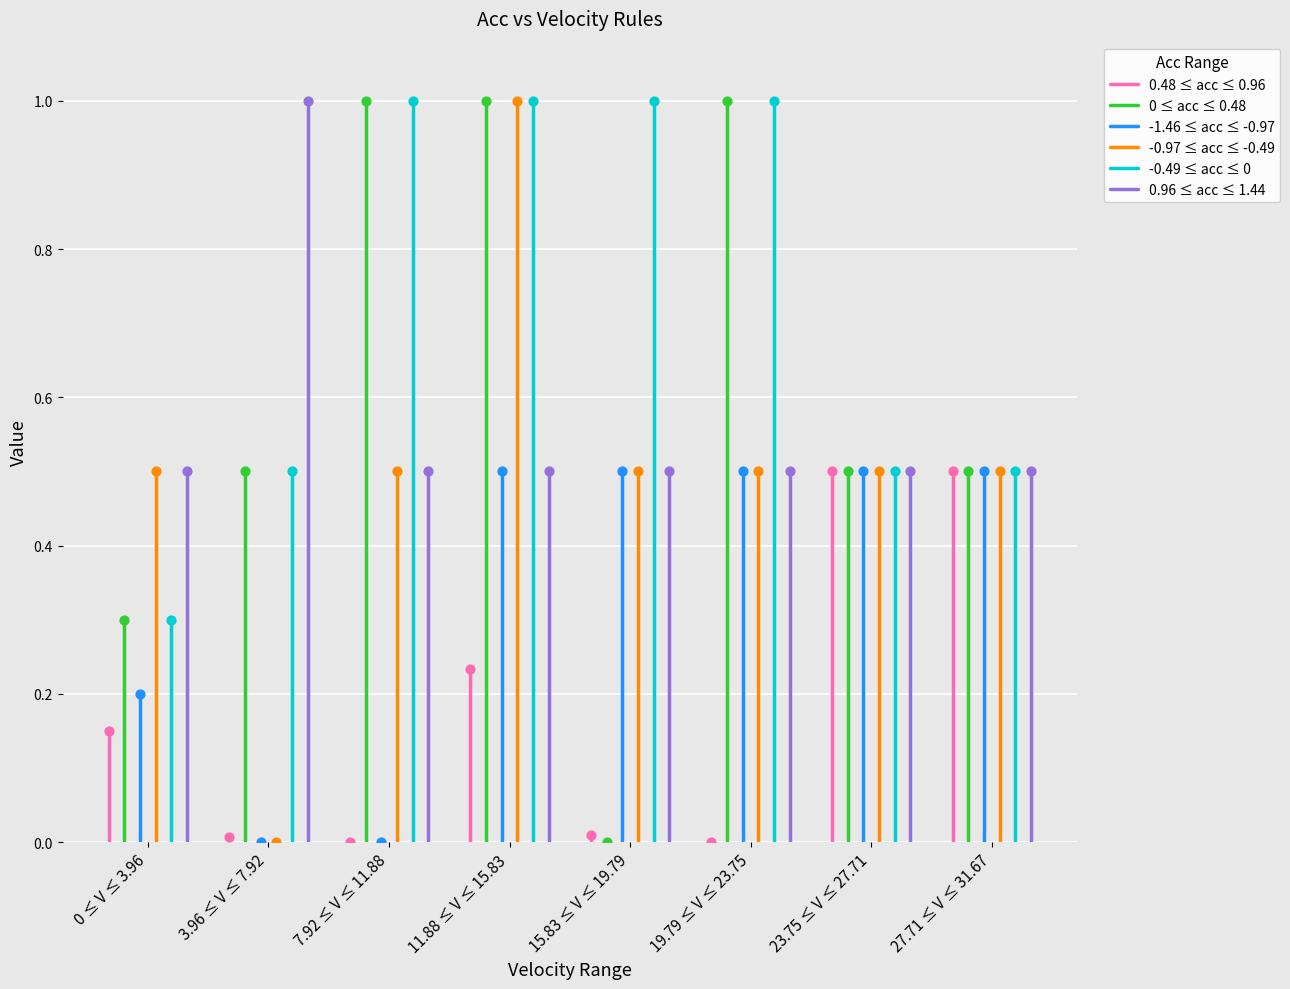

Which series contains the highest Y value?

-0.97 ≤ acc ≤ -0.49